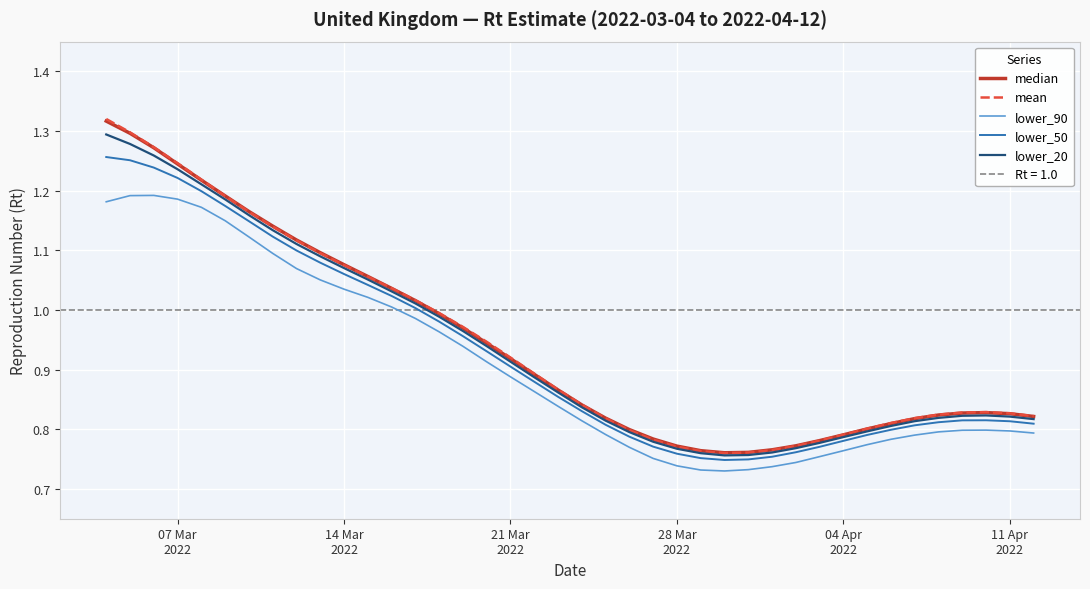

How many interior local peaks does the lower_90 series have?

2